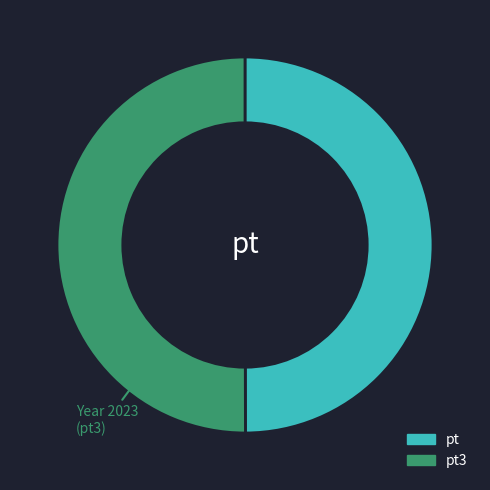

Is the sum of pt and pt3 greater than half?

Yes